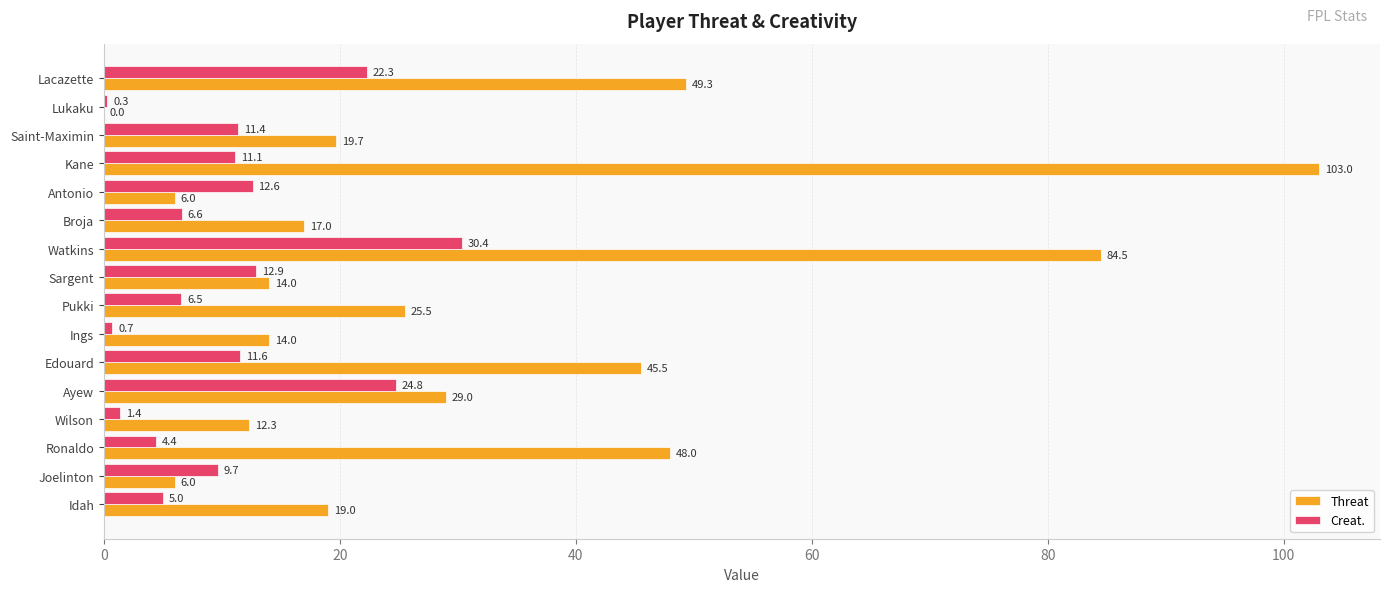

Which series has the widest spread of values?

Threat